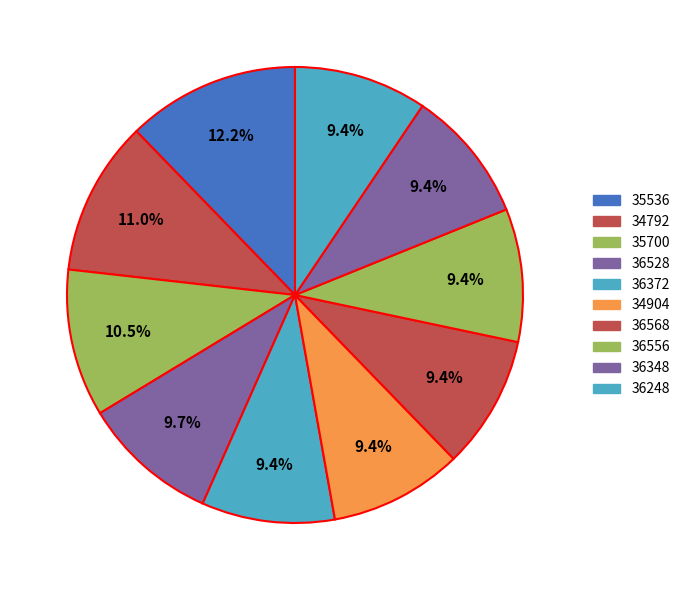

To the nearest percent, what percentage of the pie is 36248?

9%